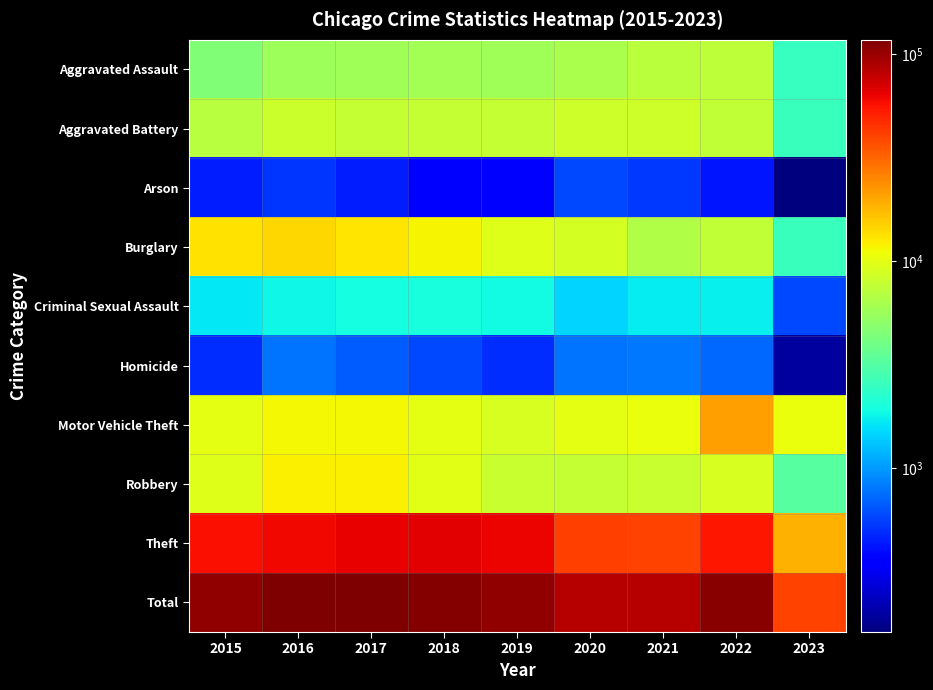

Rank the series by their maximum value, from lowest to highest.

Arson, Homicide, Criminal Sexual Assault, Aggravated Assault, Aggravated Battery, Robbery, Burglary, Motor Vehicle Theft, Theft, Total